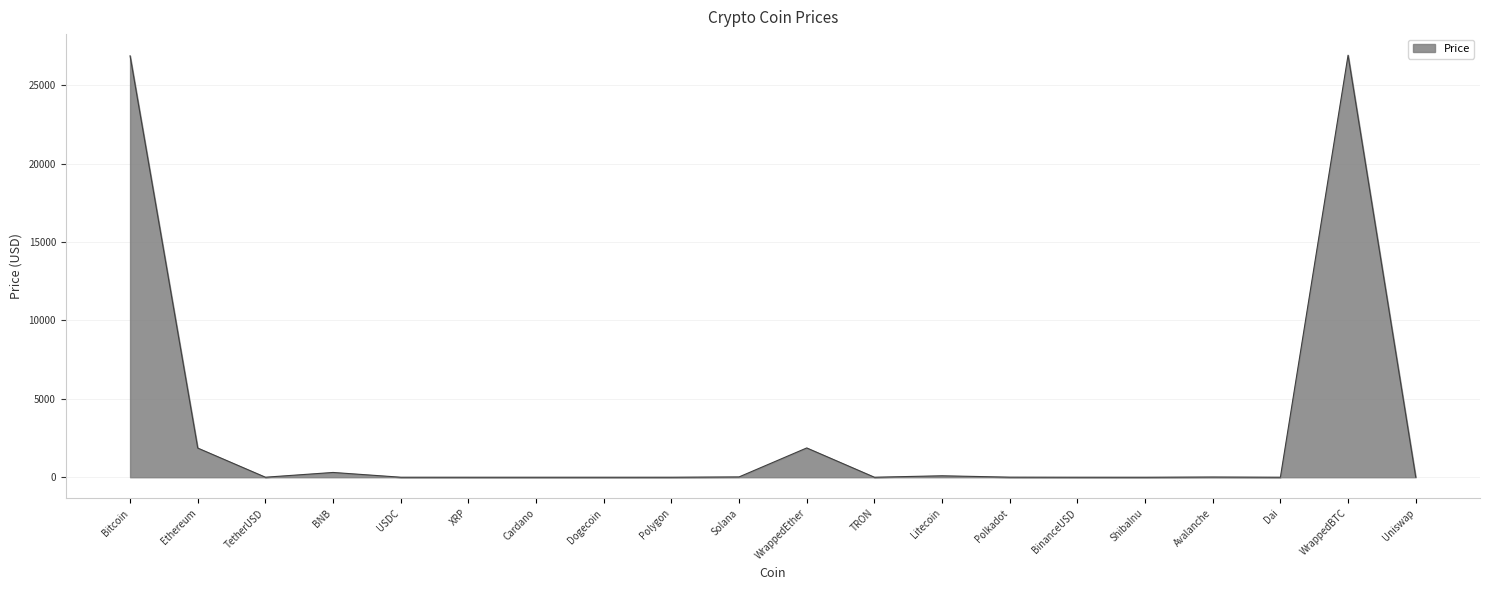

What value does the data have at WrappedEther?

1867.8